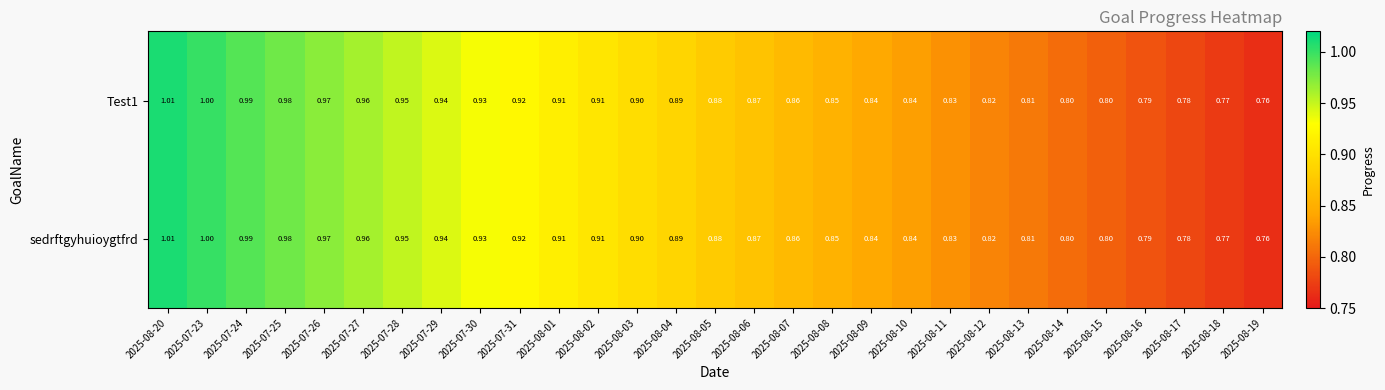

Is the value of sedrftgyhuioygtfrd at 2025-08-19 greater than the value of Test1 at 2025-08-01?

No